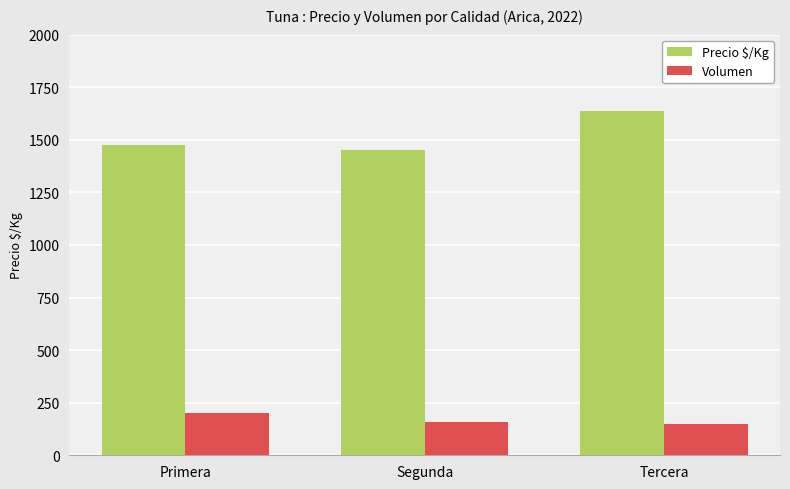

Is the value of Volumen at Primera greater than the value of Precio $/Kg at Tercera?

No